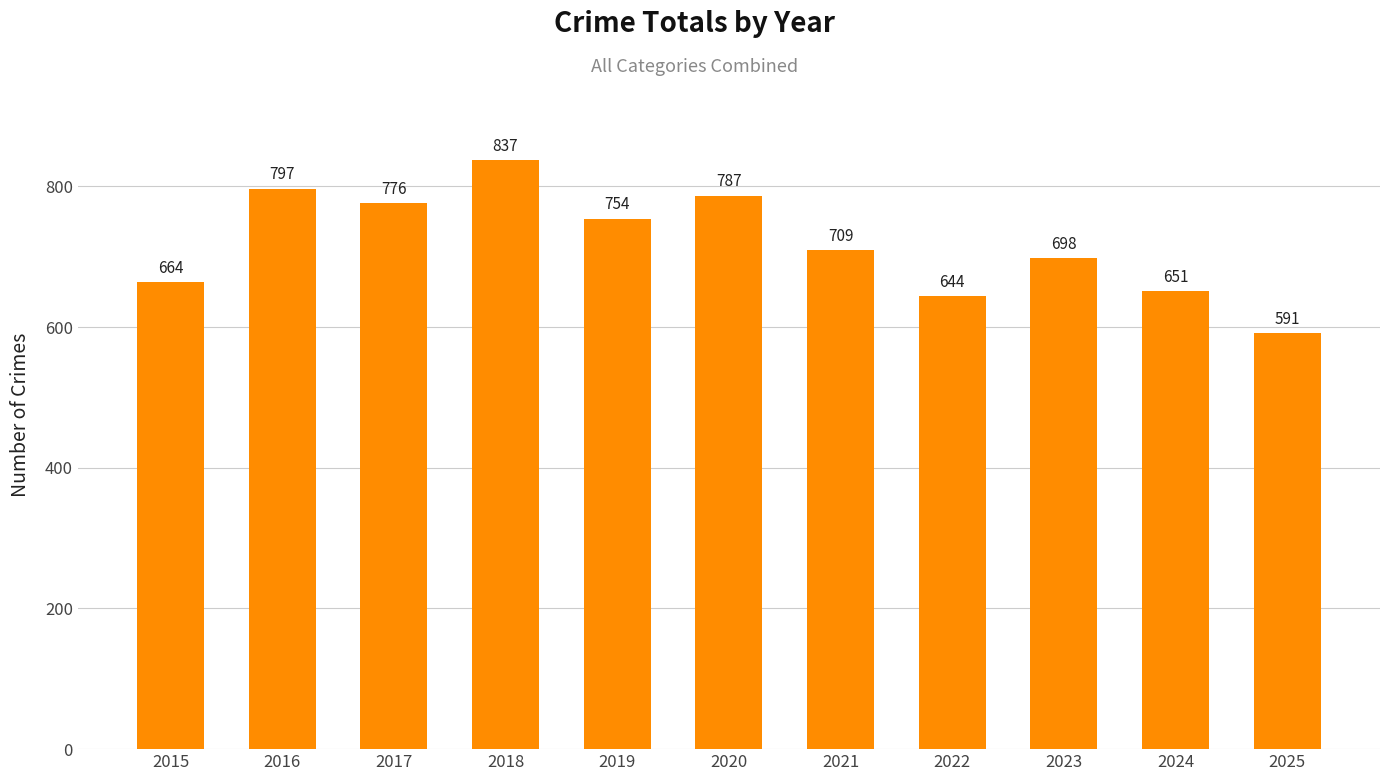

True or false: the data shows 776 at 2017.

True